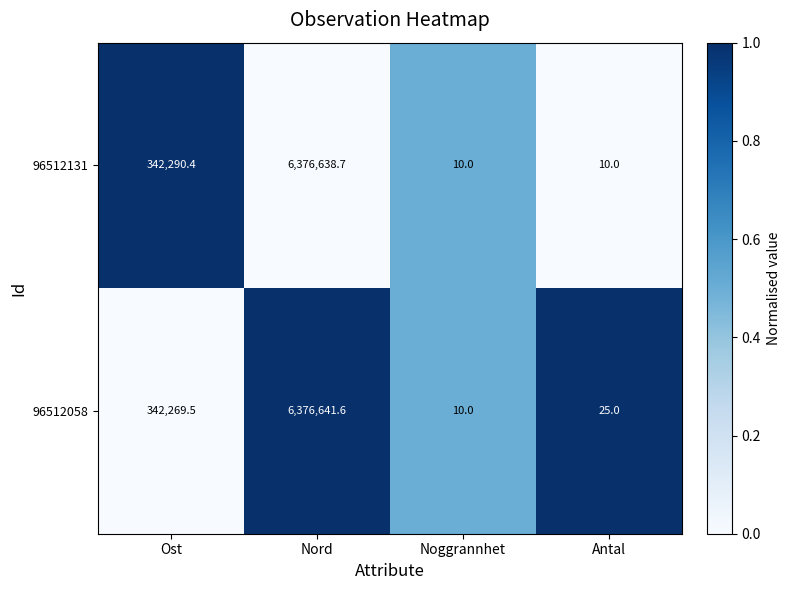

The 96512131 series shows 80462.0 at Ost. True or false?

False